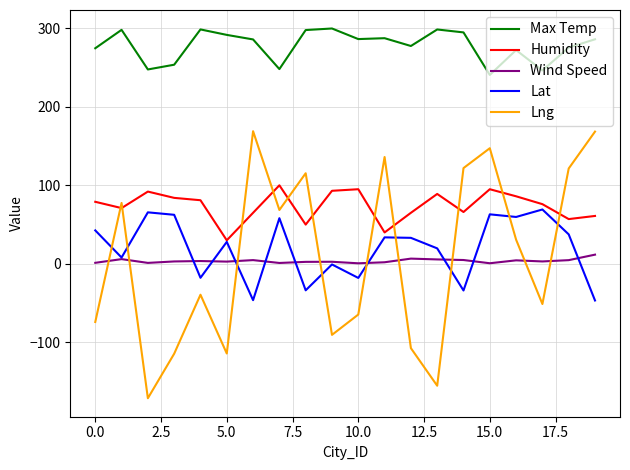

What is the smallest value displayed?

-171.0